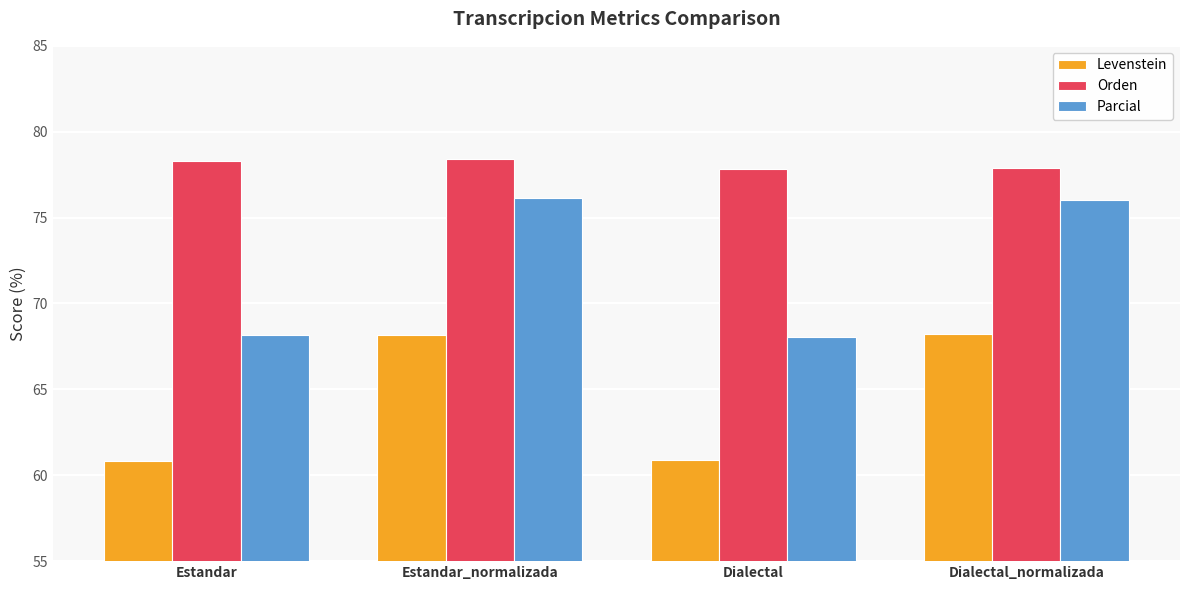

Which series has the largest total across all categories?

Orden